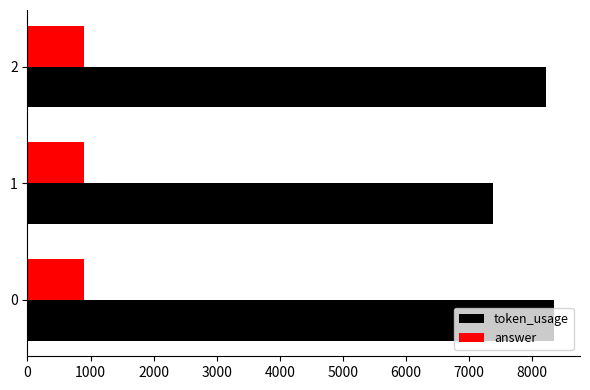

At 1, list the series in order from largest to smallest.

token_usage, answer